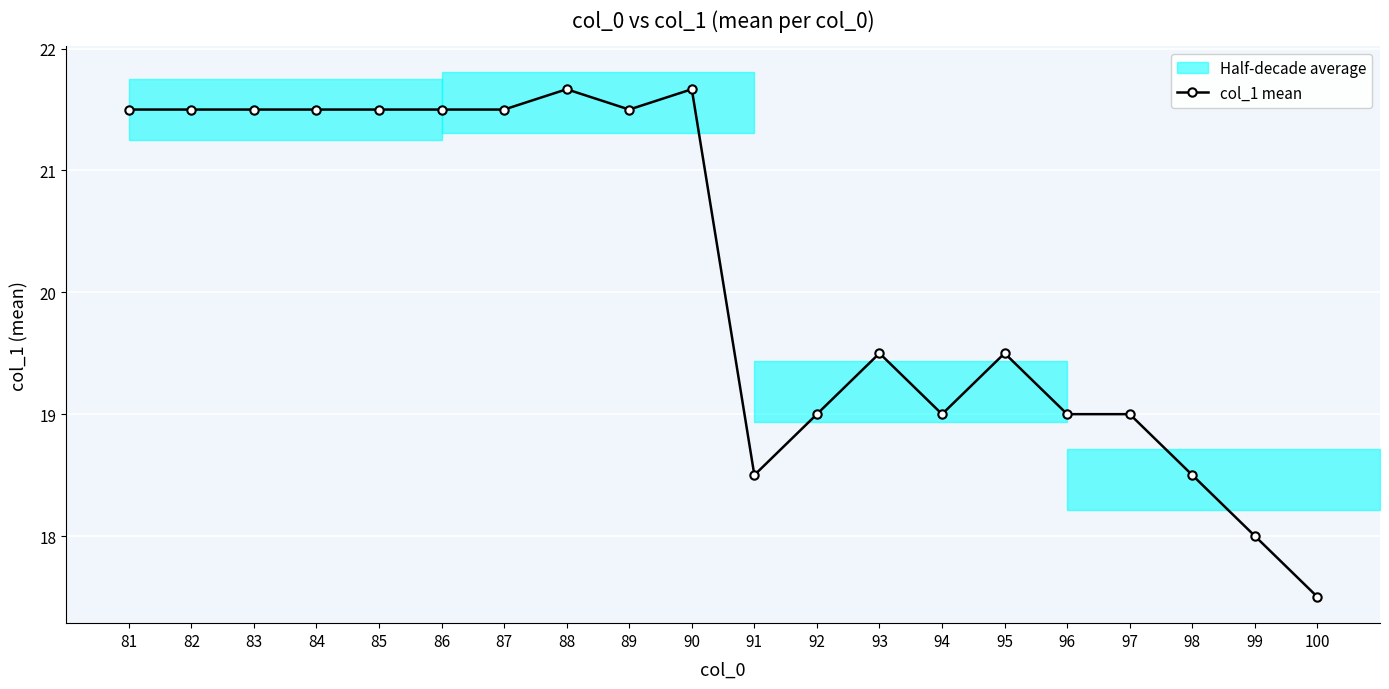

Reading left to right, transcribe all the data shown in this chart.

81=21.5	82=21.5	83=21.5	84=21.5	85=21.5	86=21.5	87=21.5	88=21.7	89=21.5	90=21.7	91=18.5	92=19.0	93=19.5	94=19.0	95=19.5	96=19.0	97=19.0	98=18.5	99=18.0	100=17.5